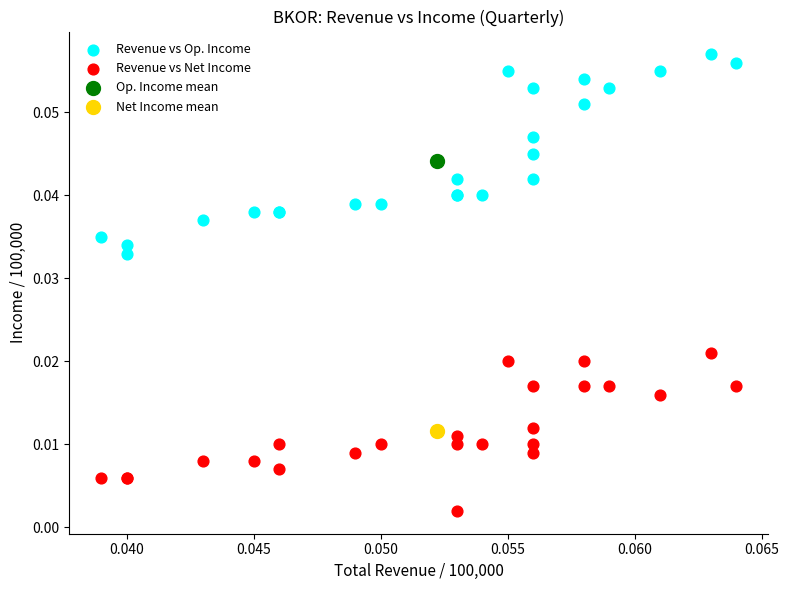

What are all the series names shown in the legend?

Revenue vs Op. Income, Revenue vs Net Income, Op. Income mean, Net Income mean